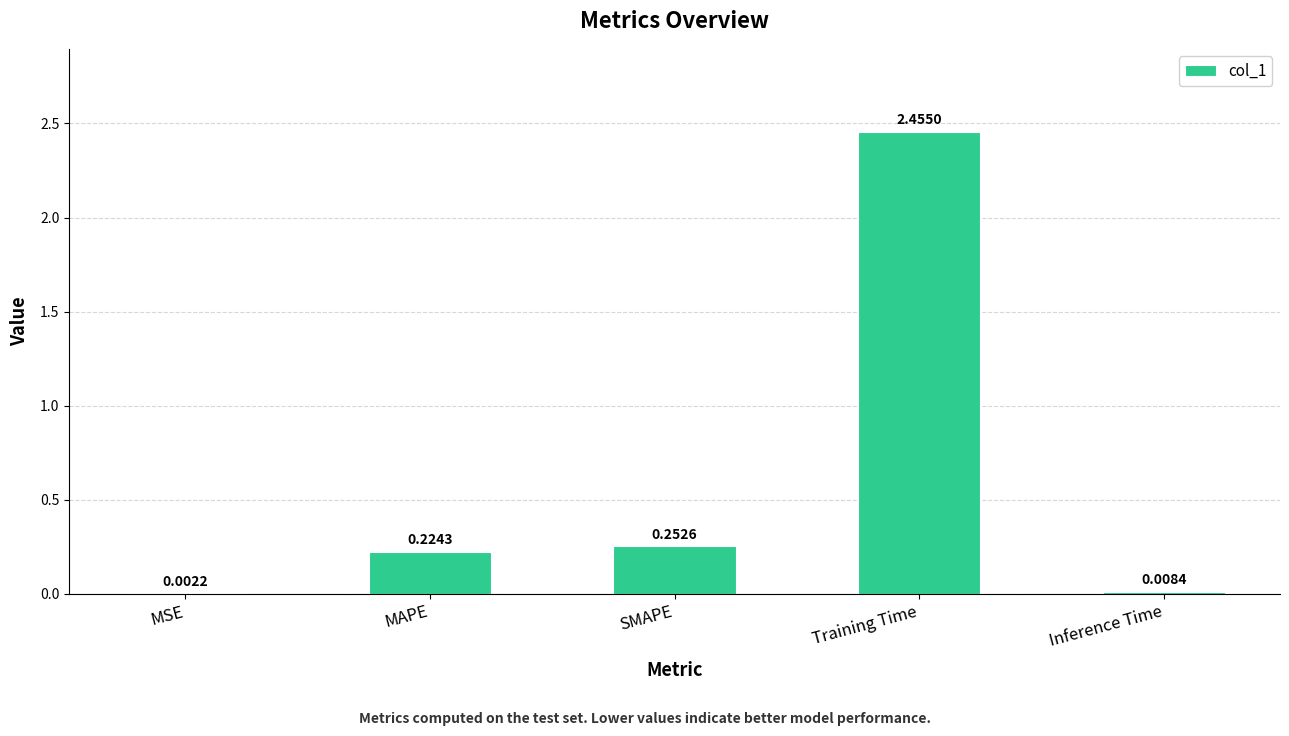

What is the change in value from MSE to SMAPE?

+0.3